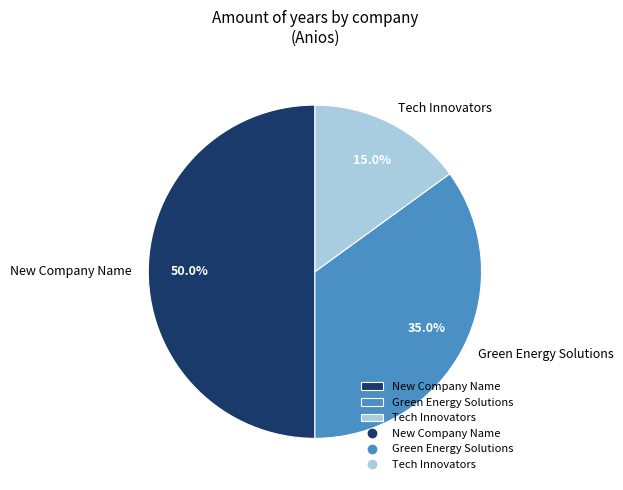

What percentage is NOT represented by Tech Innovators?

85.0%